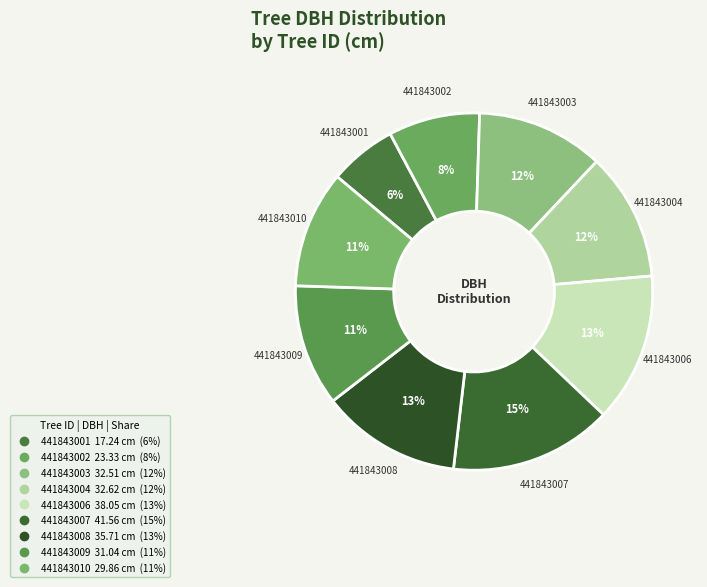

Which category has the smallest portion of the pie?

441843001